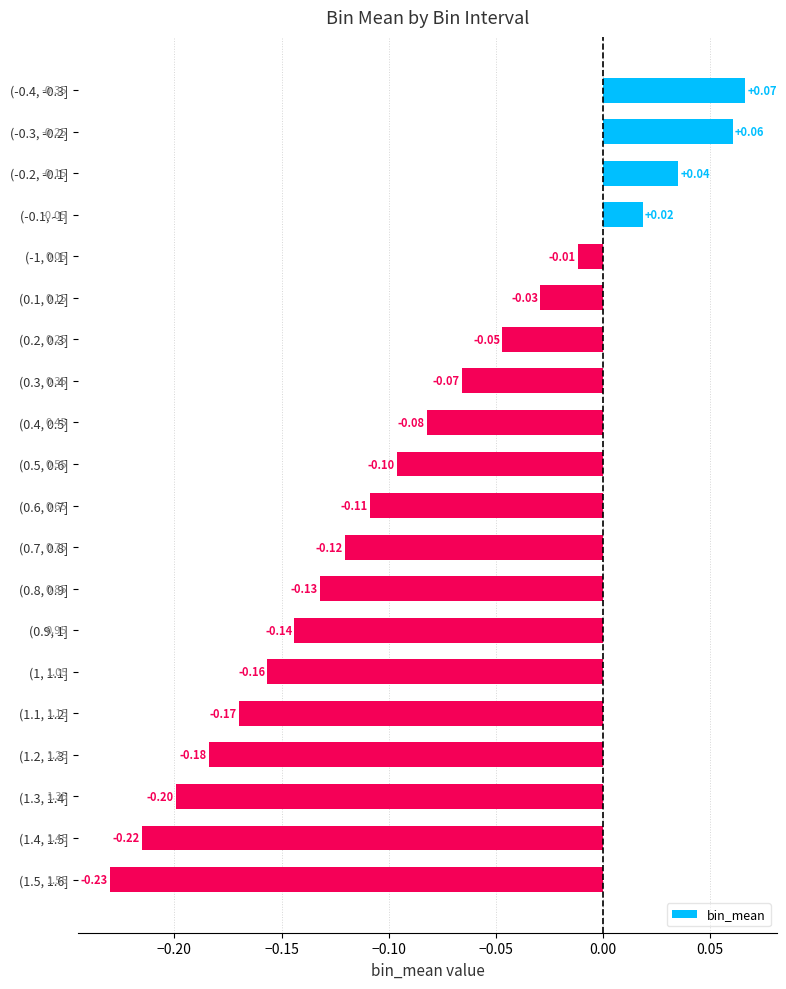

Are the bars horizontal?

Yes